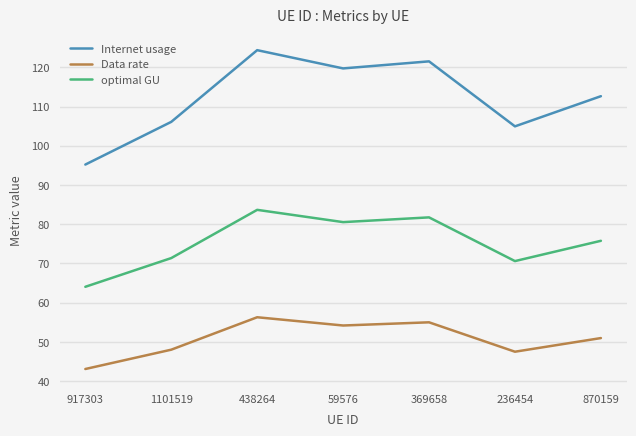

What position from the right is 59576?

4